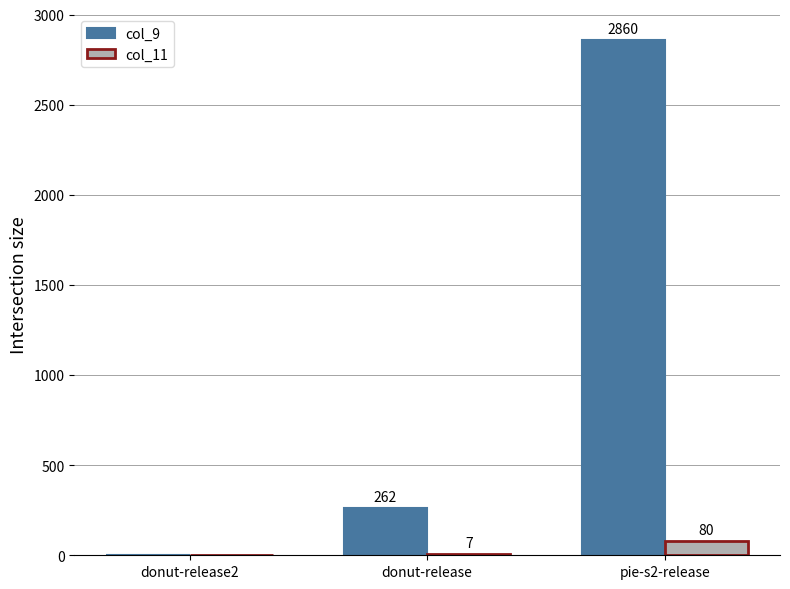

The value of col_9 at pie-s2-release is 694. True or false?

False